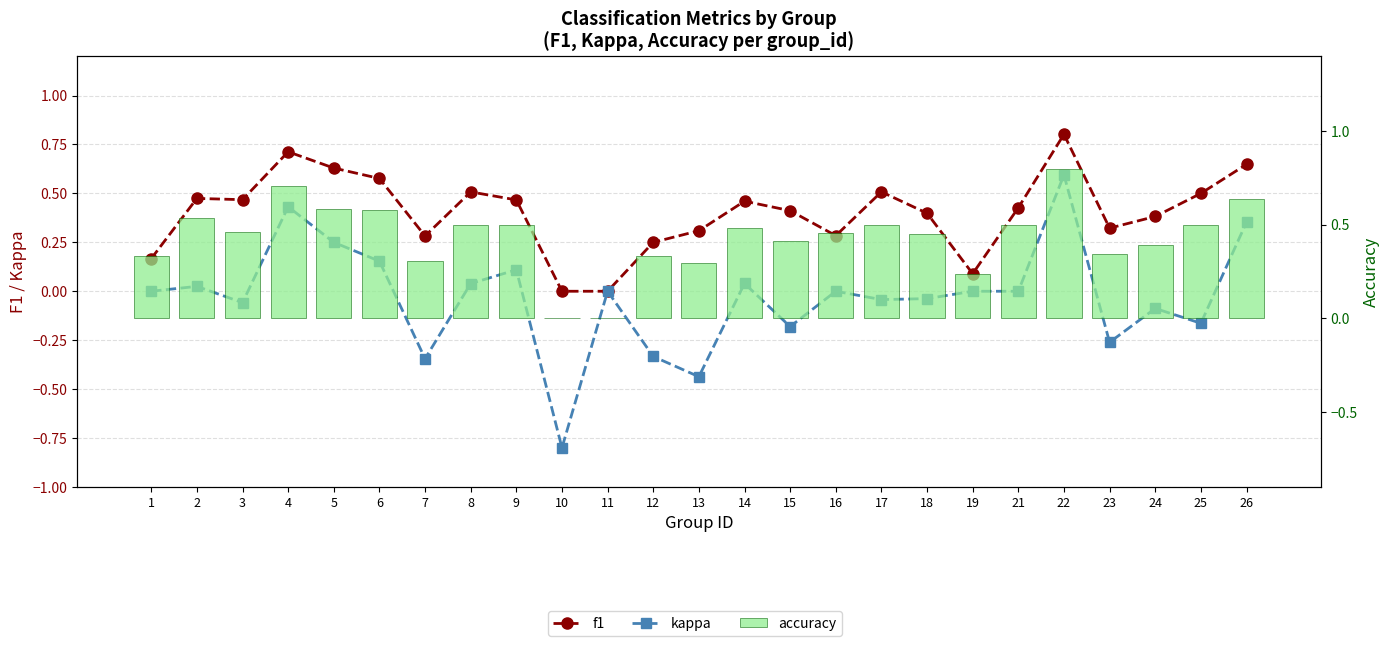

The kappa series shows -0.1 at 24. True or false?

True